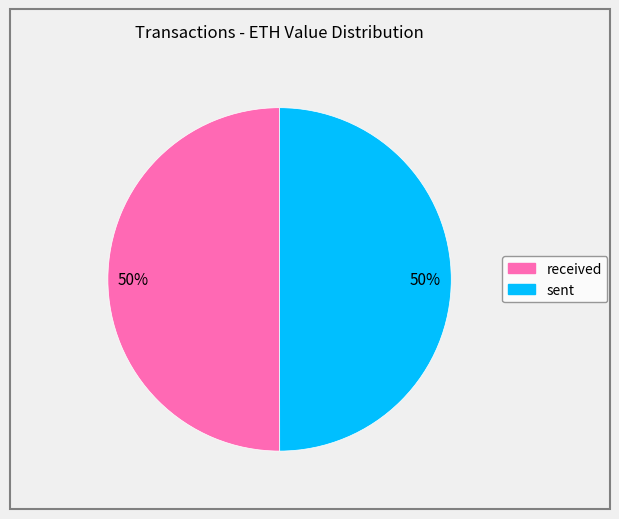

Combined, do received and sent account for over 50%?

Yes